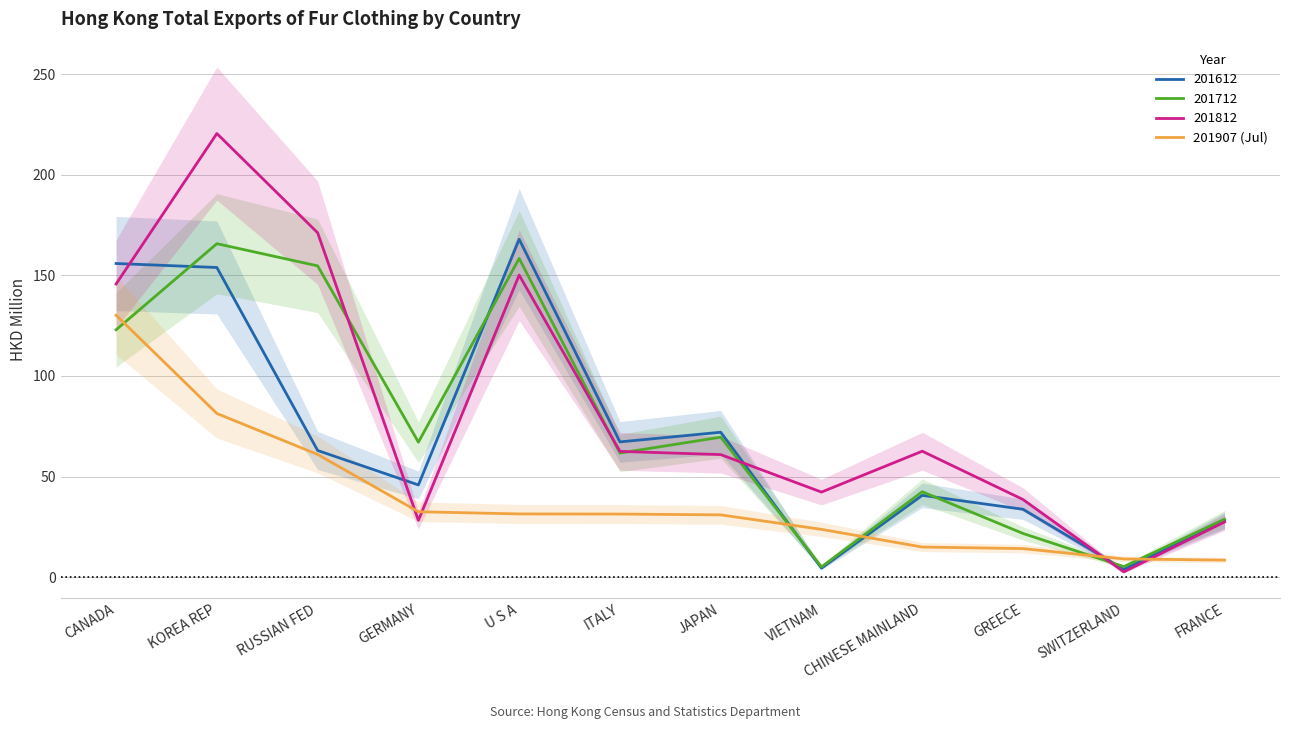

What is the difference between the maximum and minimum values?

121.7